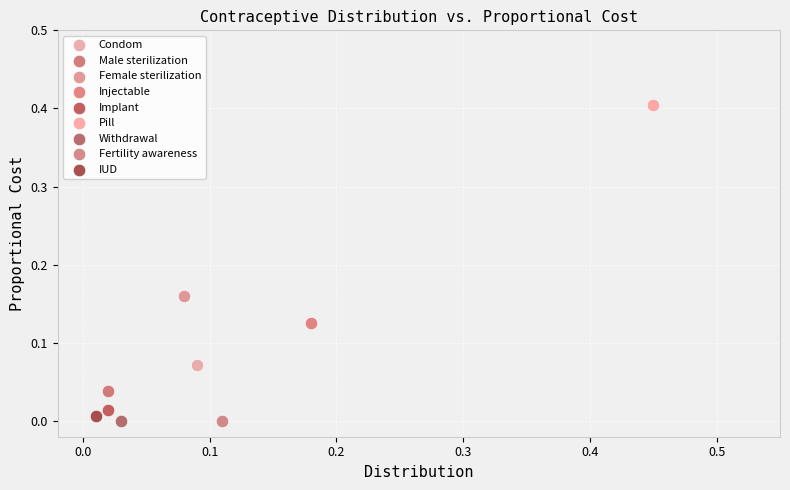

What are all the series names shown in the legend?

Condom, Male sterilization, Female sterilization, Injectable, Implant, Pill, Withdrawal, Fertility awareness, IUD